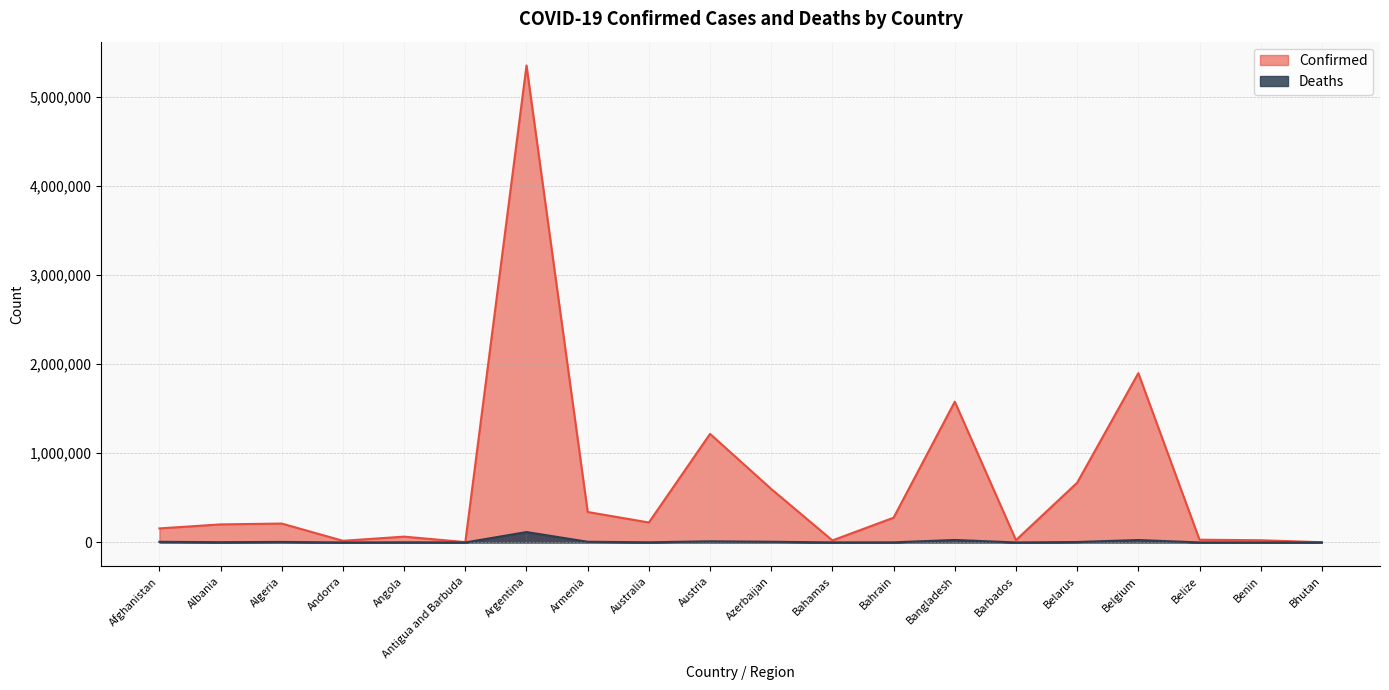

Read the Deaths value at Bahrain, to the nearest 50.

1400